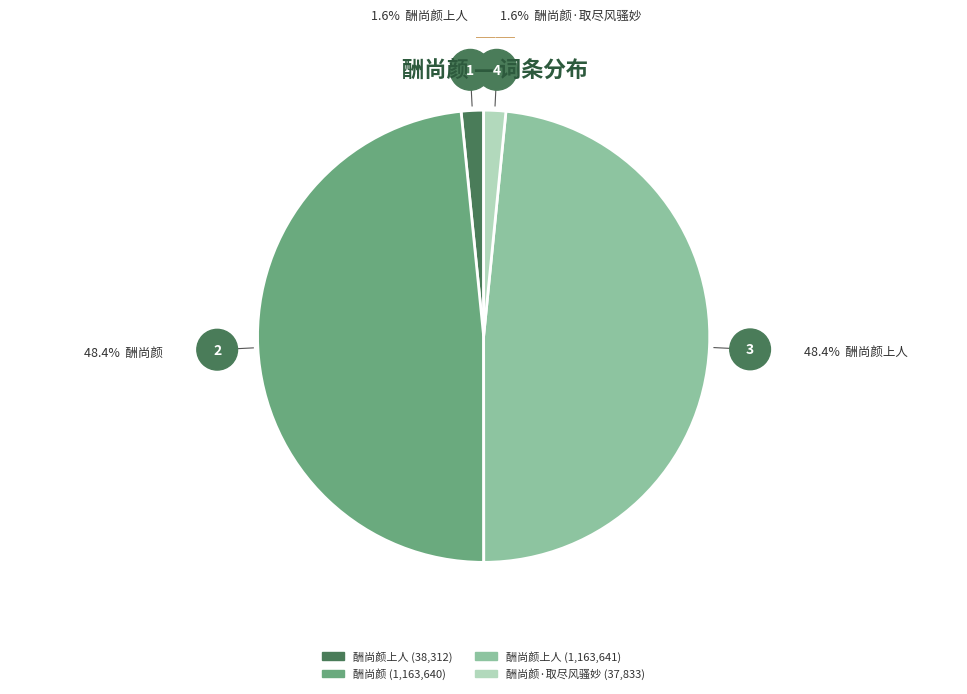

Does any single category account for the majority?

No